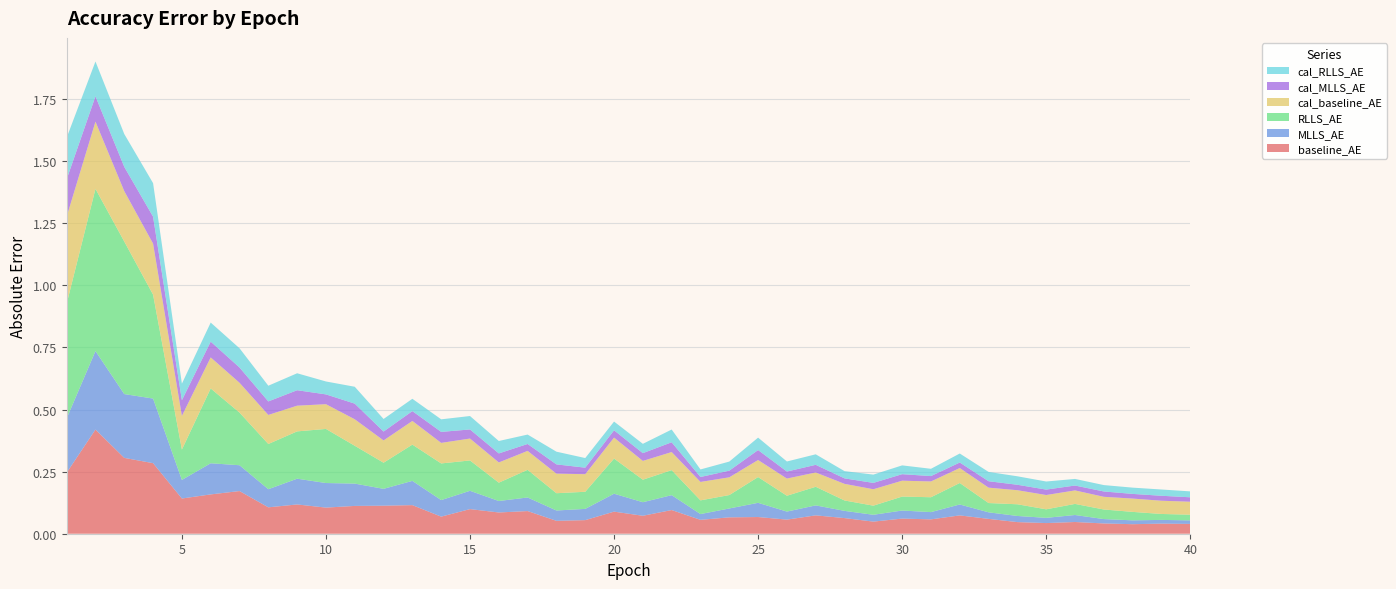

Reading left to right, what are all the values shown in this chart?

baseline_AE: 1=0.2	2=0.4	3=0.3	4=0.3	5=0.1	6=0.2	7=0.2	8=0.1	9=0.1	10=0.1	11=0.1	12=0.1	13=0.1	14=0.1	15=0.1	16=0.1	17=0.1	18=0.1	19=0.1	20=0.1	21=0.1	22=0.1	23=0.1	24=0.1	25=0.1	26=0.1	27=0.1	28=0.1	29=0.0	30=0.1	31=0.1	32=0.1	33=0.1	34=0.0	35=0.0	36=0.0	37=0.0	38=0.0	39=0.0	40=0.0
MLLS_AE: 1=0.2	2=0.3	3=0.3	4=0.3	5=0.1	6=0.1	7=0.1	8=0.1	9=0.1	10=0.1	11=0.1	12=0.1	13=0.1	14=0.1	15=0.1	16=0.0	17=0.1	18=0.0	19=0.0	20=0.1	21=0.1	22=0.1	23=0.0	24=0.0	25=0.1	26=0.0	27=0.0	28=0.0	29=0.0	30=0.0	31=0.0	32=0.0	33=0.0	34=0.0	35=0.0	36=0.0	37=0.0	38=0.0	39=0.0	40=0.0
RLLS_AE: 1=0.5	2=0.7	3=0.6	4=0.4	5=0.1	6=0.3	7=0.2	8=0.2	9=0.2	10=0.2	11=0.2	12=0.1	13=0.1	14=0.1	15=0.1	16=0.1	17=0.1	18=0.1	19=0.1	20=0.1	21=0.1	22=0.1	23=0.1	24=0.1	25=0.1	26=0.1	27=0.1	28=0.0	29=0.0	30=0.1	31=0.1	32=0.1	33=0.0	34=0.0	35=0.0	36=0.0	37=0.0	38=0.0	39=0.0	40=0.0
cal_baseline_AE: 1=0.4	2=0.3	3=0.2	4=0.2	5=0.1	6=0.1	7=0.1	8=0.1	9=0.1	10=0.1	11=0.1	12=0.1	13=0.1	14=0.1	15=0.1	16=0.1	17=0.1	18=0.1	19=0.1	20=0.1	21=0.1	22=0.1	23=0.1	24=0.1	25=0.1	26=0.1	27=0.1	28=0.1	29=0.1	30=0.1	31=0.1	32=0.1	33=0.1	34=0.1	35=0.1	36=0.1	37=0.1	38=0.1	39=0.1	40=0.1
cal_MLLS_AE: 1=0.2	2=0.1	3=0.1	4=0.1	5=0.1	6=0.1	7=0.1	8=0.1	9=0.1	10=0.0	11=0.1	12=0.0	13=0.0	14=0.0	15=0.0	16=0.0	17=0.0	18=0.0	19=0.0	20=0.0	21=0.0	22=0.0	23=0.0	24=0.0	25=0.0	26=0.0	27=0.0	28=0.0	29=0.0	30=0.0	31=0.0	32=0.0	33=0.0	34=0.0	35=0.0	36=0.0	37=0.0	38=0.0	39=0.0	40=0.0
cal_RLLS_AE: 1=0.2	2=0.1	3=0.1	4=0.1	5=0.1	6=0.1	7=0.1	8=0.1	9=0.1	10=0.1	11=0.1	12=0.1	13=0.0	14=0.1	15=0.1	16=0.0	17=0.0	18=0.1	19=0.0	20=0.0	21=0.0	22=0.1	23=0.0	24=0.0	25=0.1	26=0.0	27=0.0	28=0.0	29=0.0	30=0.0	31=0.0	32=0.0	33=0.0	34=0.0	35=0.0	36=0.0	37=0.0	38=0.0	39=0.0	40=0.0